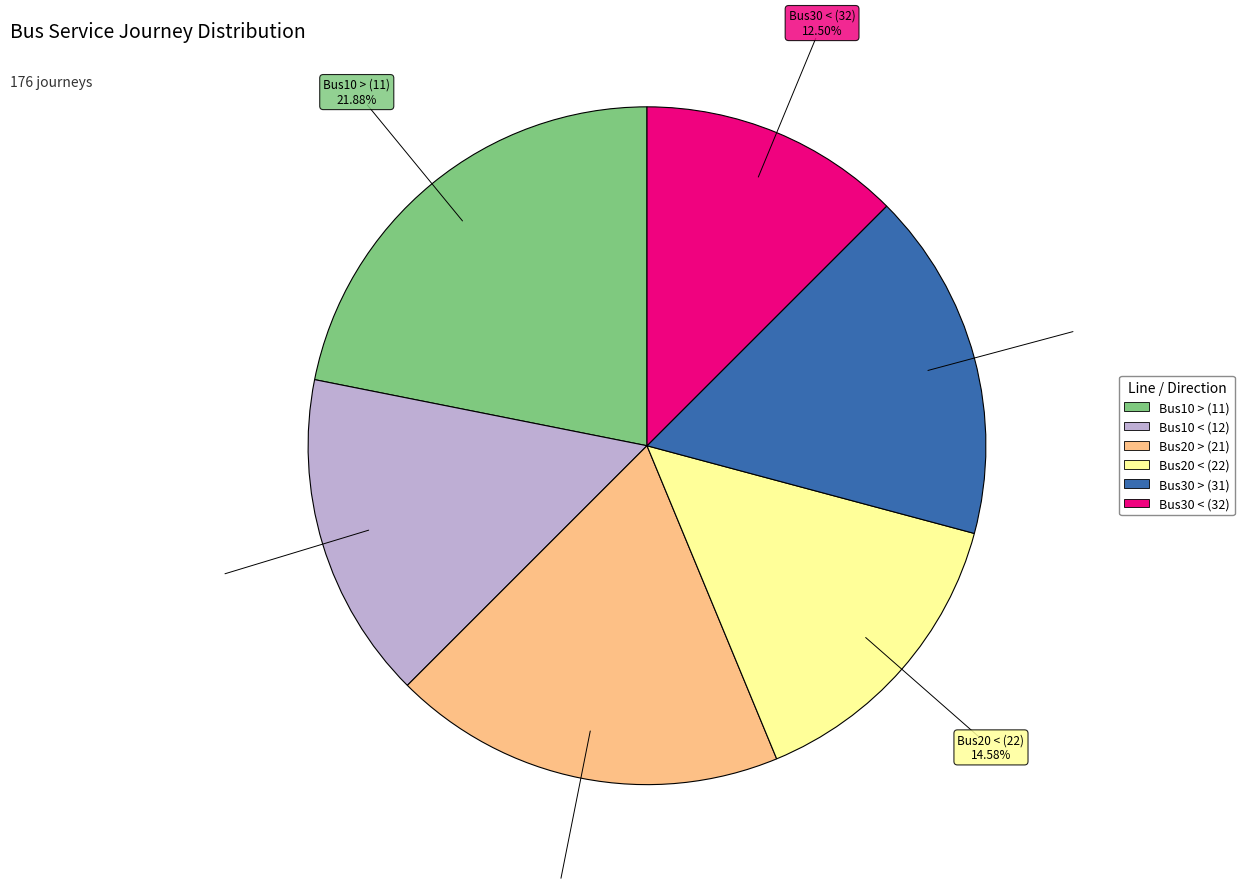

Does any single category account for the majority?

No